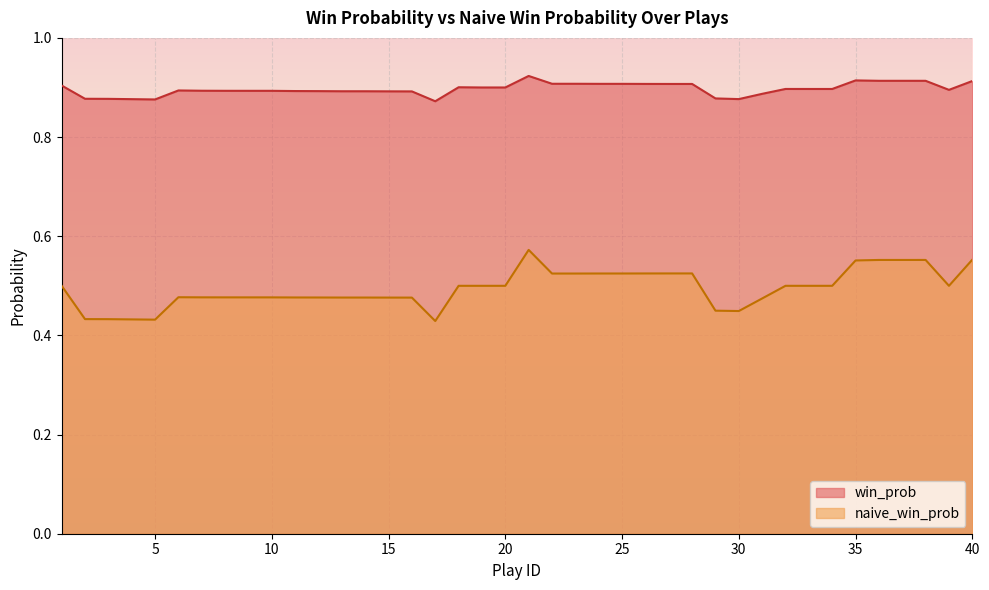

True or false: win_prob and naive_win_prob cross at least once.

False